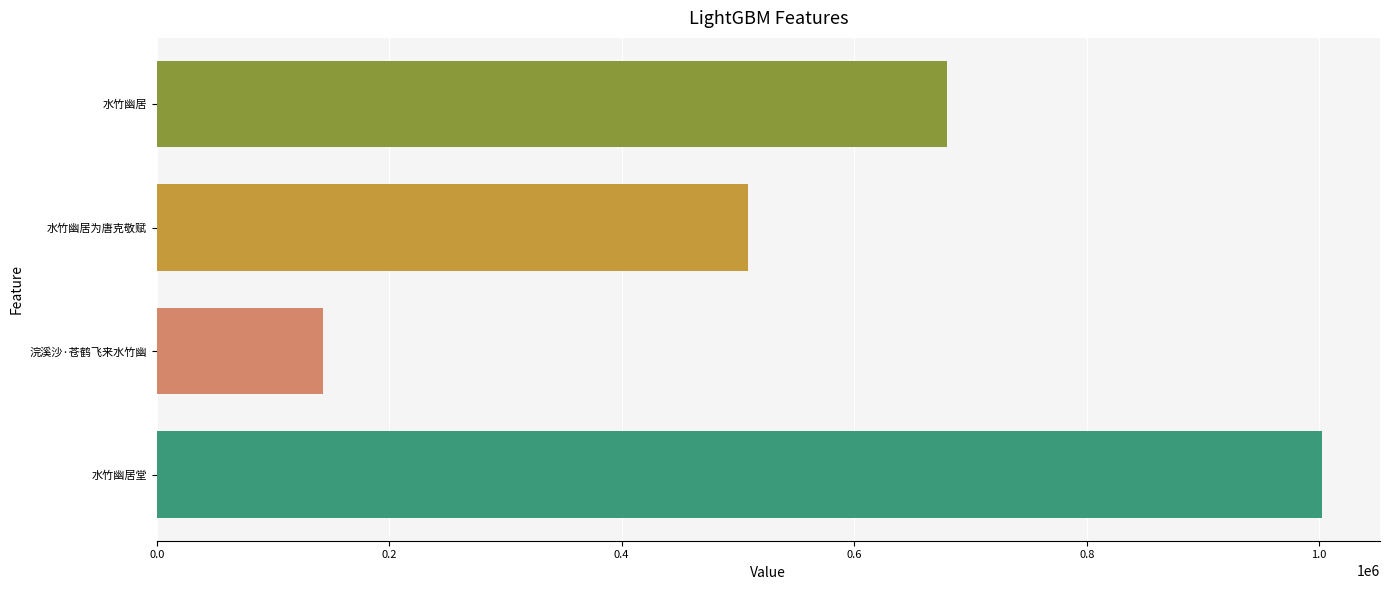

Is it true that the value at 水竹幽居 is 680211?

True